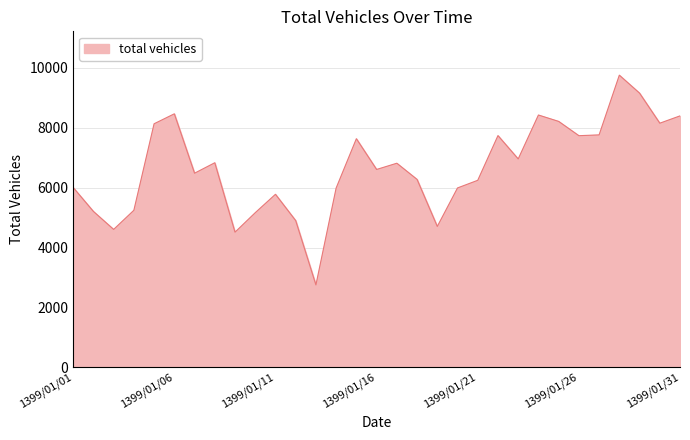

How many distinct data groups are displayed?

1